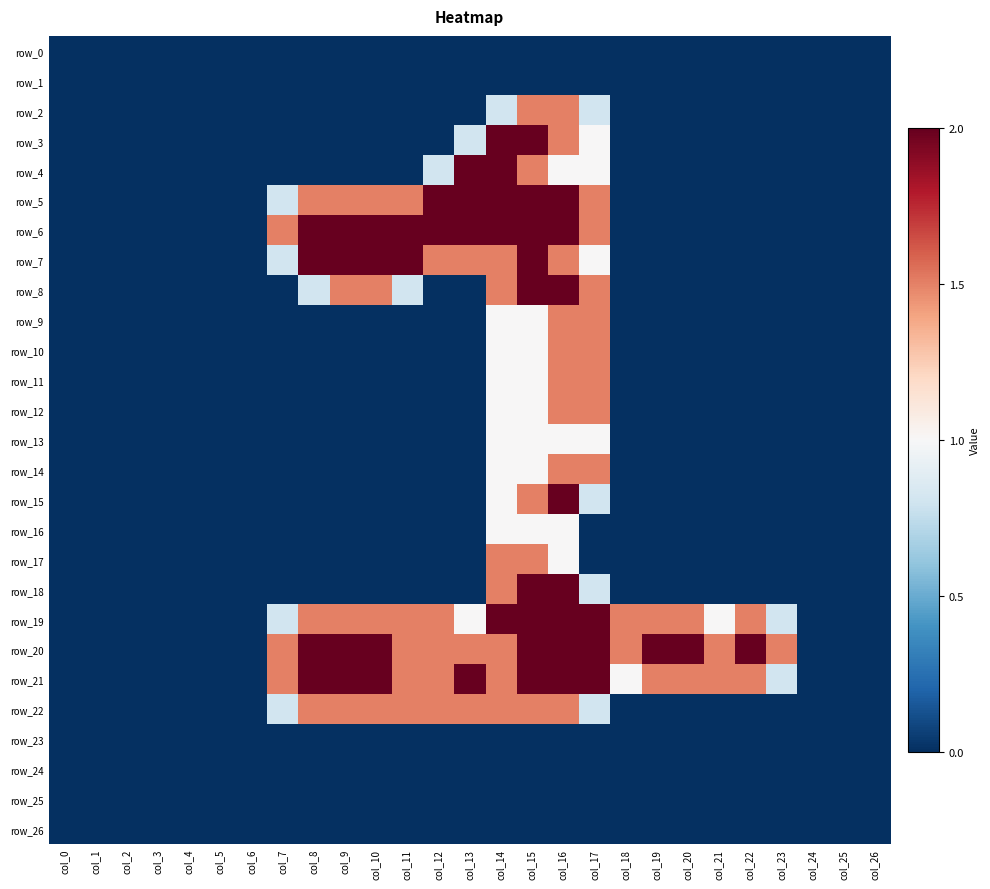

Which series has the largest total across all categories?

row_20